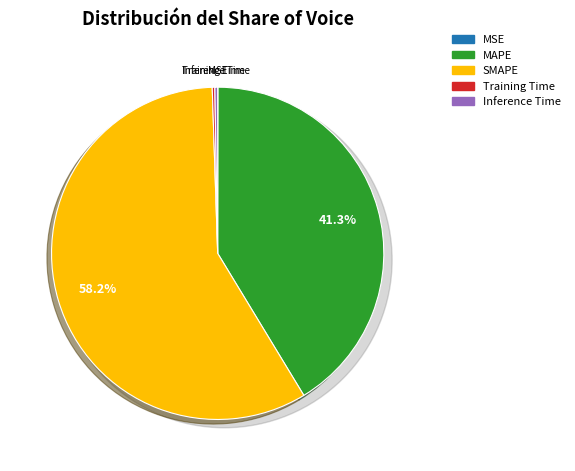

Which slice is the largest?

SMAPE